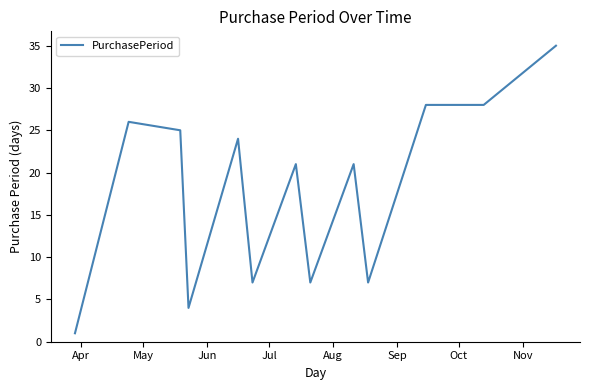

Does the chart display data point markers on the line(s)?

No